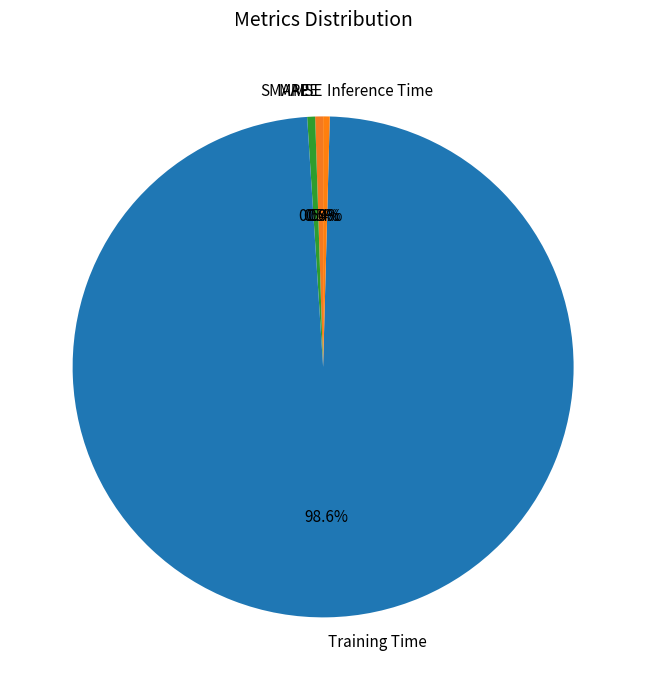

Between Training Time and MAPE, which is larger?

Training Time